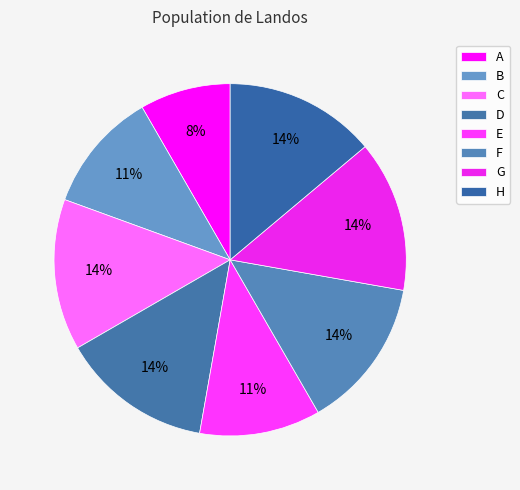

What is the smallest slice in the pie chart?

A